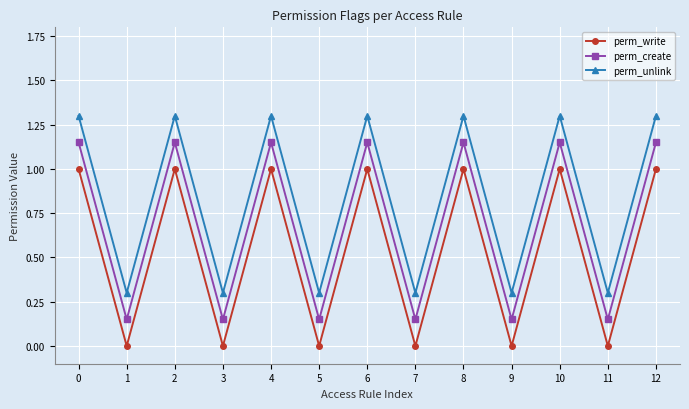

What is the minimum value for perm_unlink?

0.3